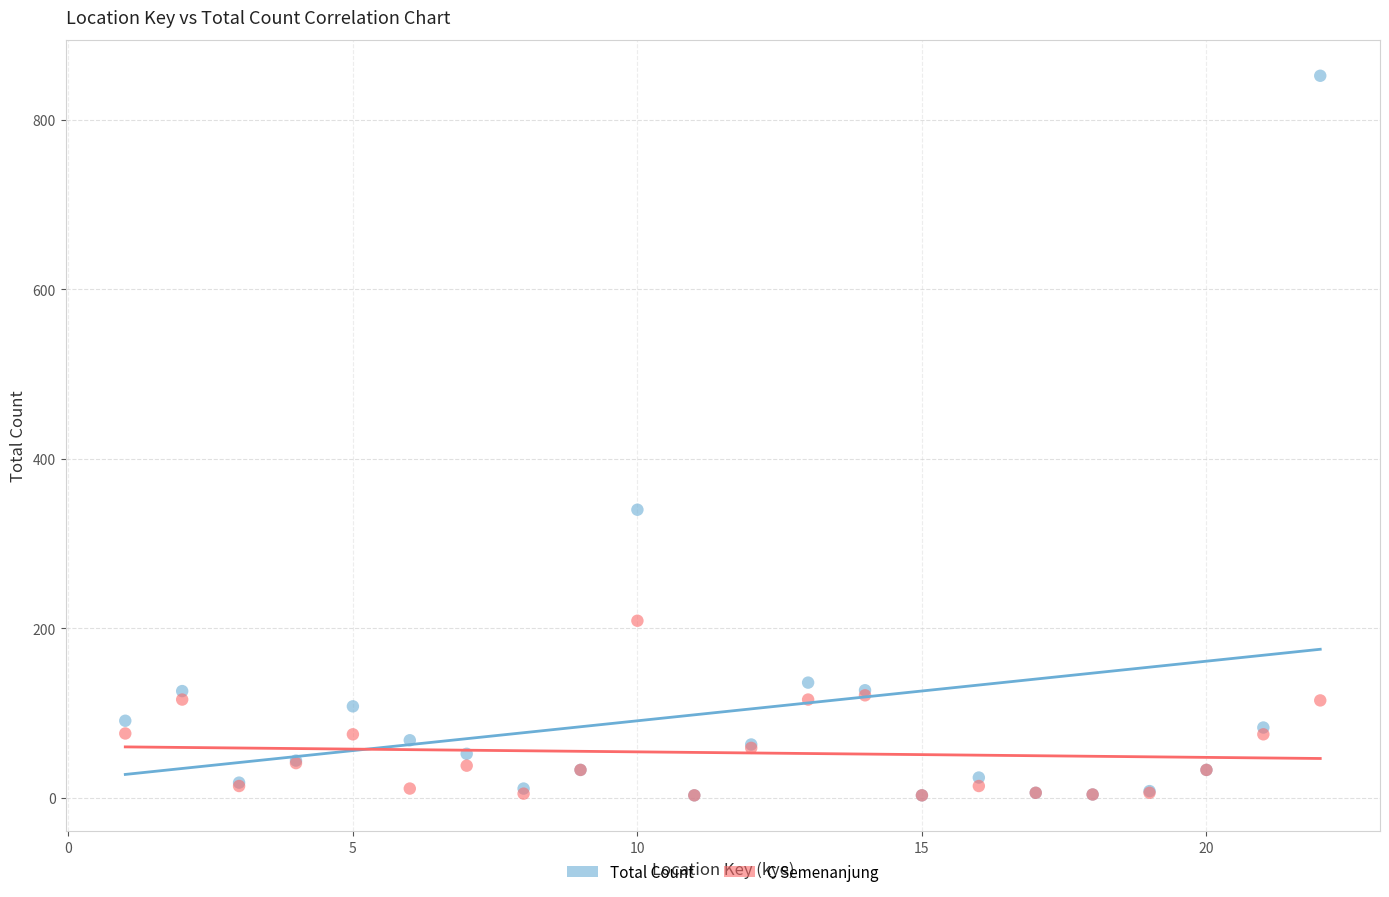

Across all series, what Y value is closest to 427?

340